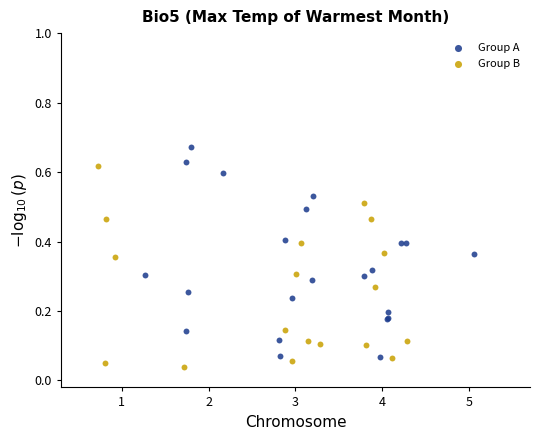

Which series contains the lowest Y value?

Group B